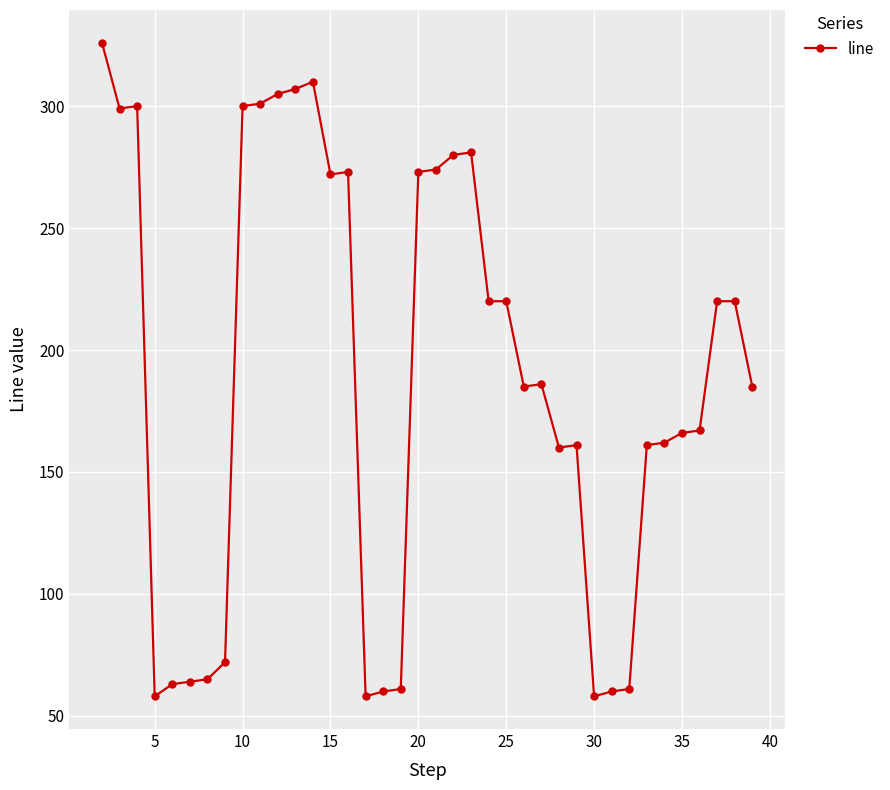

What is the smallest value displayed?

58